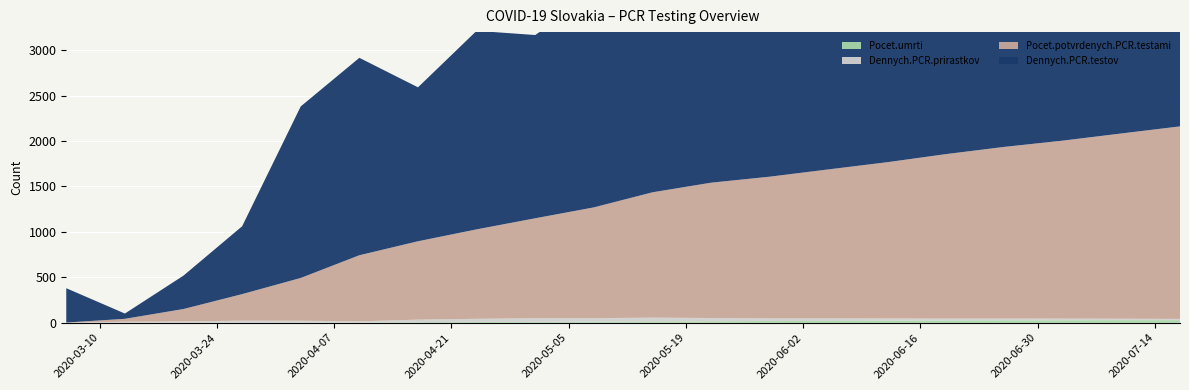

Reading right to left, what are all the values shown in this chart?

Dennych.PCR.testov: 2020-07-17=2789	2020-07-10=2641	2020-07-03=2508	2020-06-26=2341	2020-06-19=2187	2020-06-12=2013	2020-06-05=1952	2020-05-29=2184	2020-05-22=2441	2020-05-15=2653	2020-05-08=2341	2020-05-01=2018	2020-04-24=2186	2020-04-17=1695	2020-04-10=2174	2020-04-03=1889	2020-03-27=747	2020-03-20=368	2020-03-13=58	2020-03-06=378
Pocet.potvrdenych.PCR.testami: 2020-07-17=2120	2020-07-10=2040	2020-07-03=1960	2020-06-26=1890	2020-06-19=1810	2020-06-12=1720	2020-06-05=1640	2020-05-29=1560	2020-05-22=1490	2020-05-15=1380	2020-05-08=1220	2020-05-01=1100	2020-04-24=985	2020-04-17=863	2020-04-10=728	2020-04-03=471	2020-03-27=292	2020-03-20=137	2020-03-13=32	2020-03-06=1
Dennych.PCR.prirastkov: 2020-07-17=14	2020-07-10=16	2020-07-03=18	2020-06-26=20	2020-06-19=22	2020-06-12=25	2020-06-05=28	2020-05-29=30	2020-05-22=36	2020-05-15=42	2020-05-08=38	2020-05-01=40	2020-04-24=35	2020-04-17=28	2020-04-10=13	2020-04-03=21	2020-03-27=23	2020-03-20=14	2020-03-13=11	2020-03-06=1
Pocet.umrti: 2020-07-17=28	2020-07-10=28	2020-07-03=27	2020-06-26=26	2020-06-19=24	2020-06-12=22	2020-06-05=20	2020-05-29=18	2020-05-22=16	2020-05-15=14	2020-05-08=12	2020-05-01=10	2020-04-24=8	2020-04-17=6	2020-04-10=2	2020-04-03=1	2020-03-27=0	2020-03-20=0	2020-03-13=0	2020-03-06=0